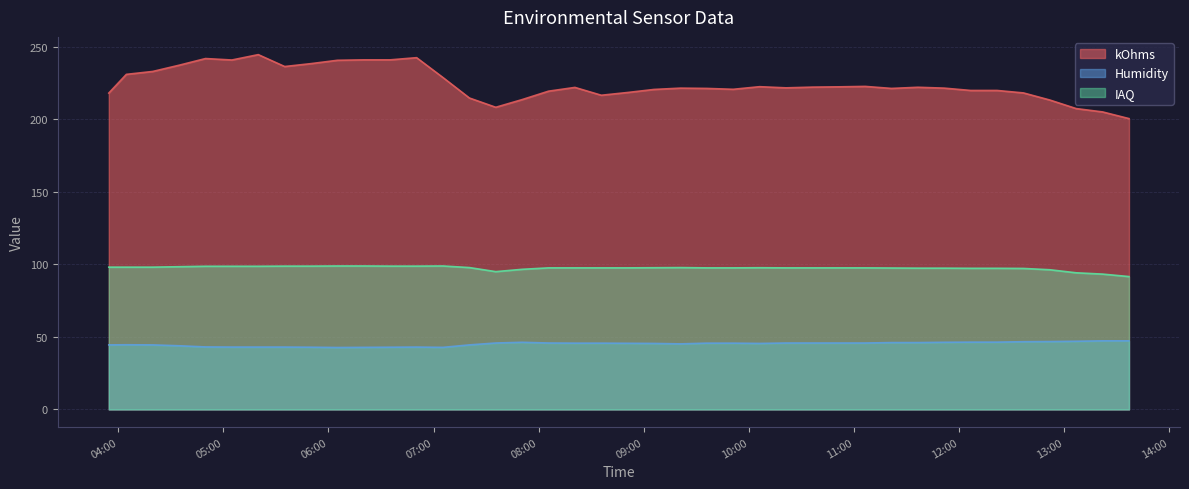

What position from the right is 2020-08-24 11:21:37?

10